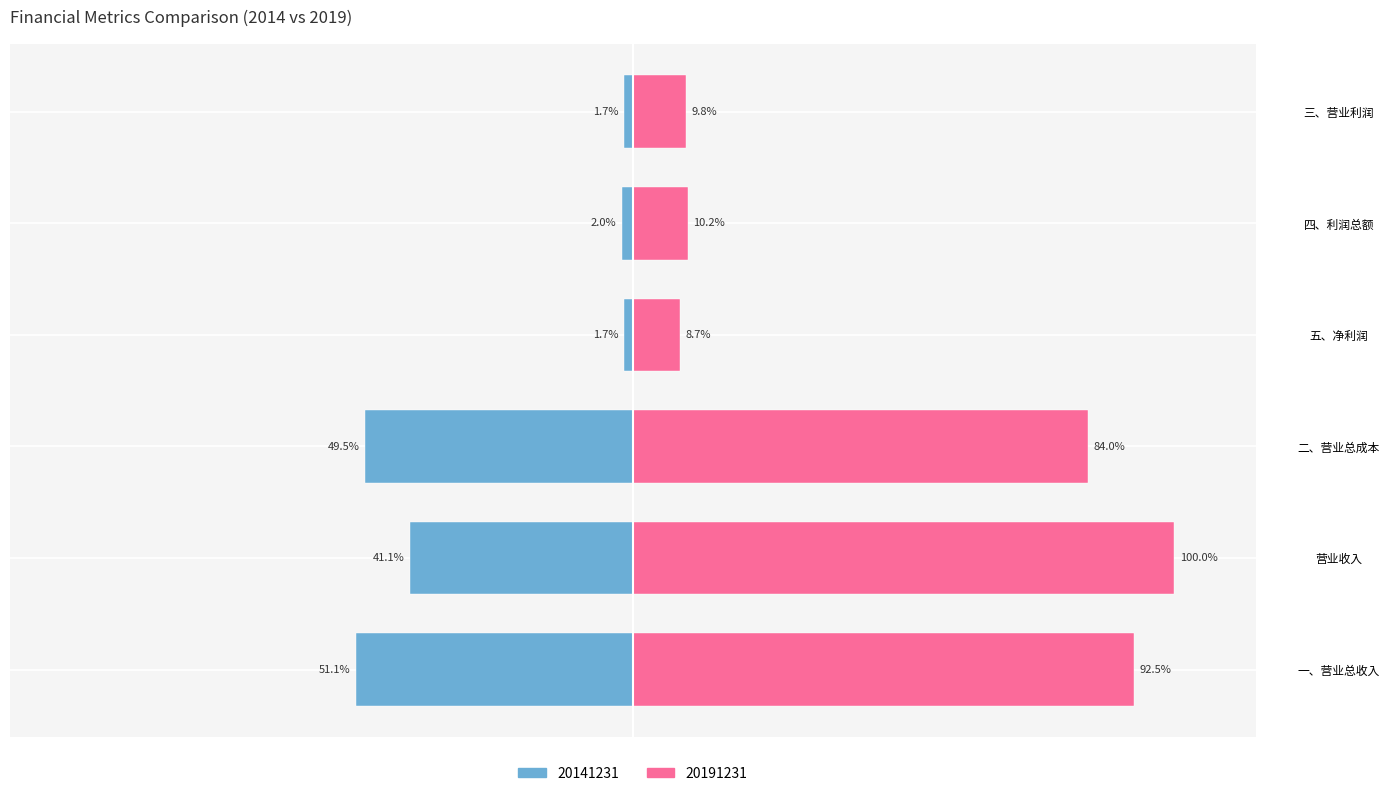

What is the minimum value for 20141231?

-51.1